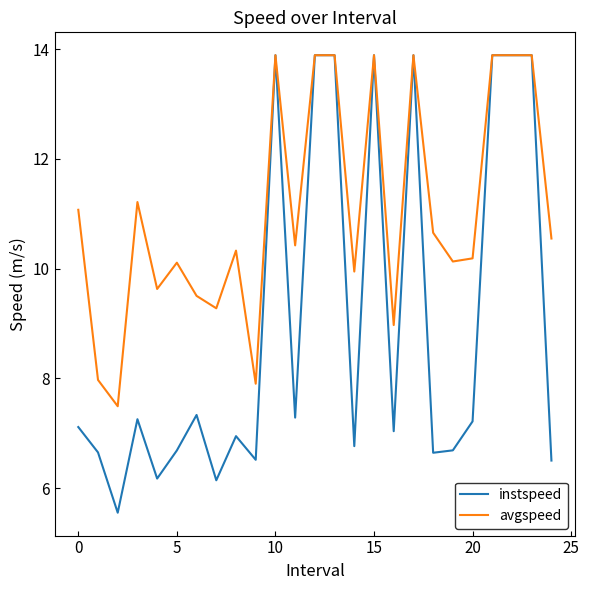

Which series has the largest total across all categories?

avgspeed